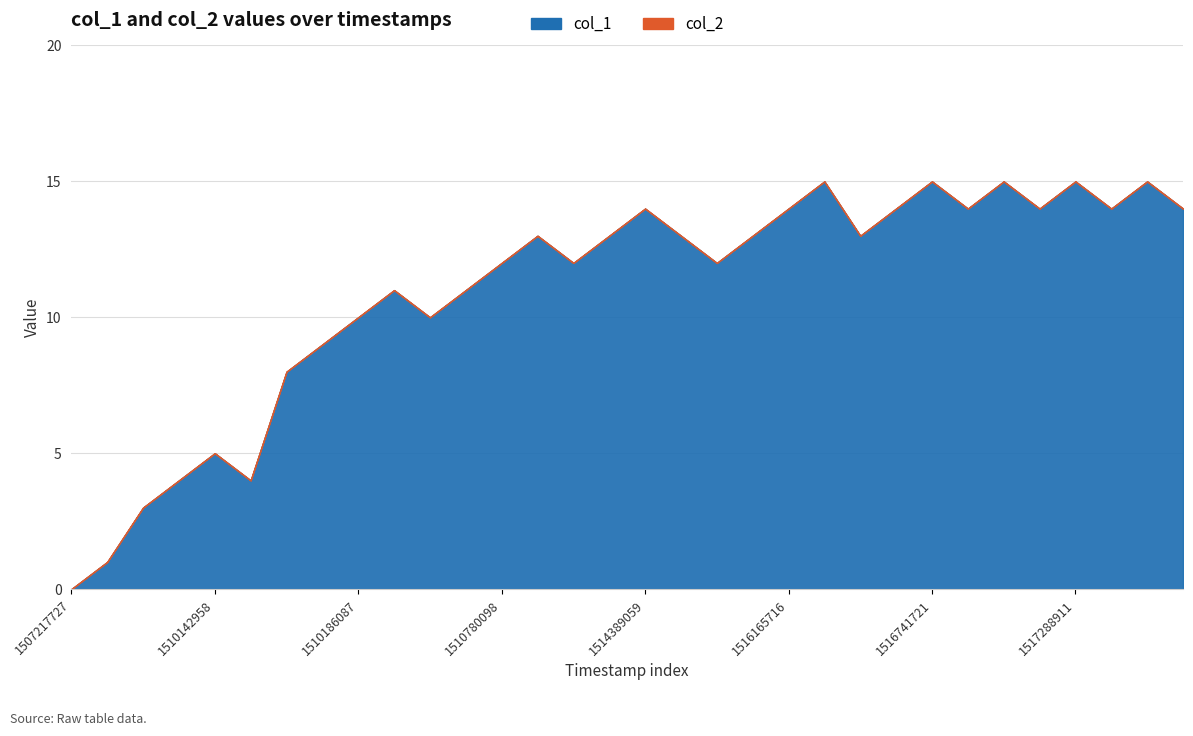

Which series has the largest total across all categories?

col_1